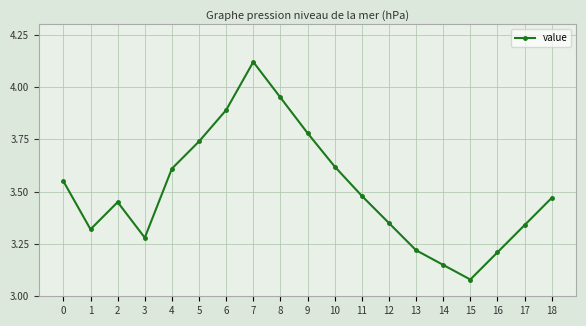

What is the value of the 7th point from the left?

3.9